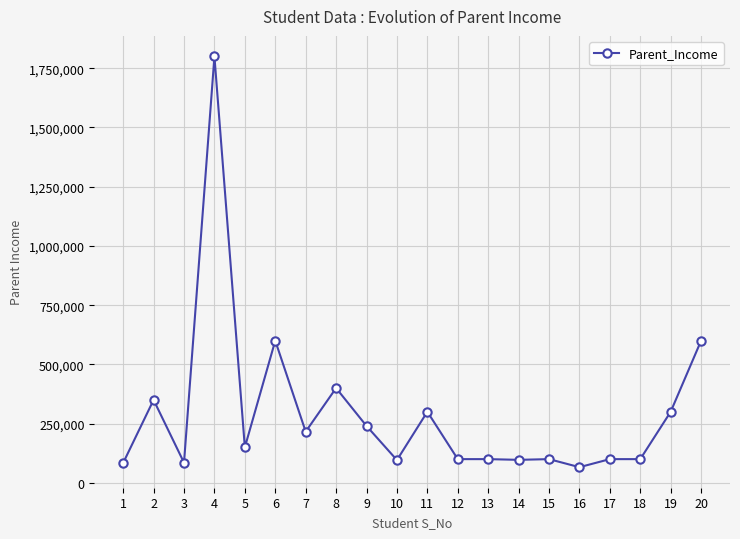

What is the difference between the maximum and minimum values?

1734000